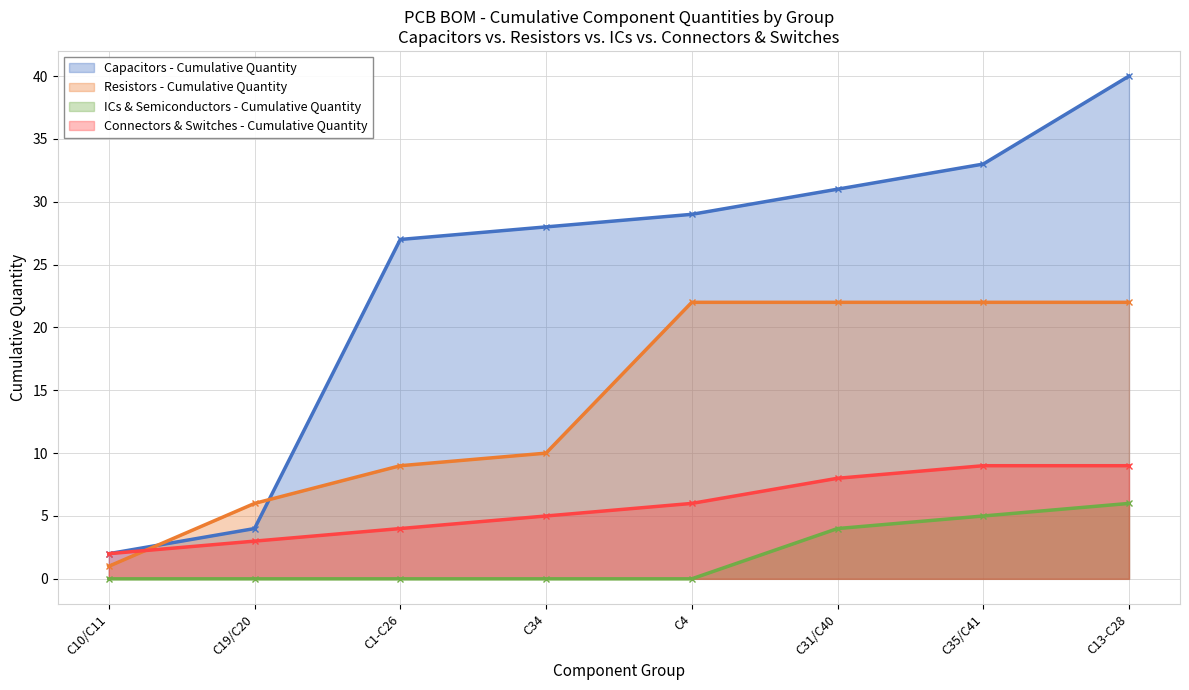

True or false: Capacitors (Quantity) and Connectors & Switches (Quantity) cross at least once.

False